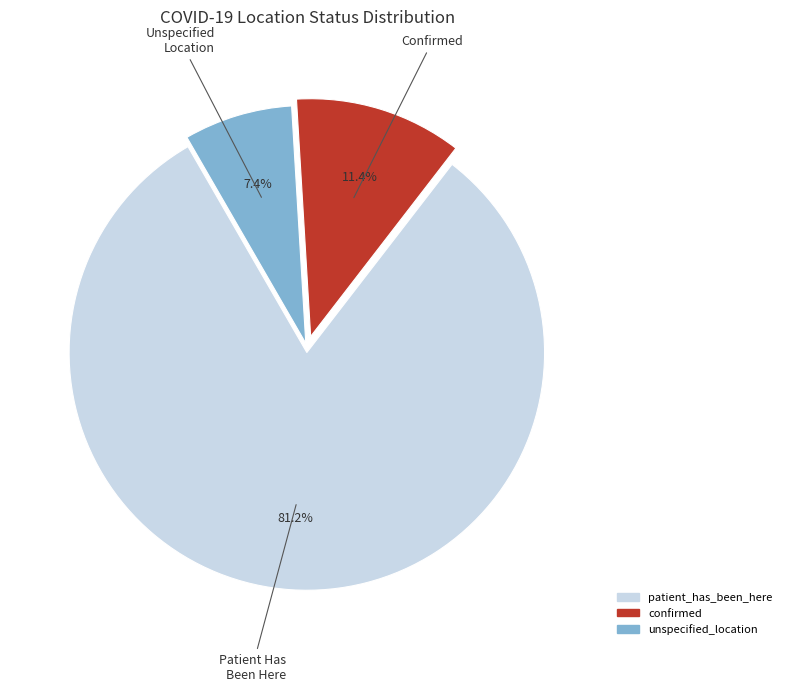

How many segments does this pie chart have?

3